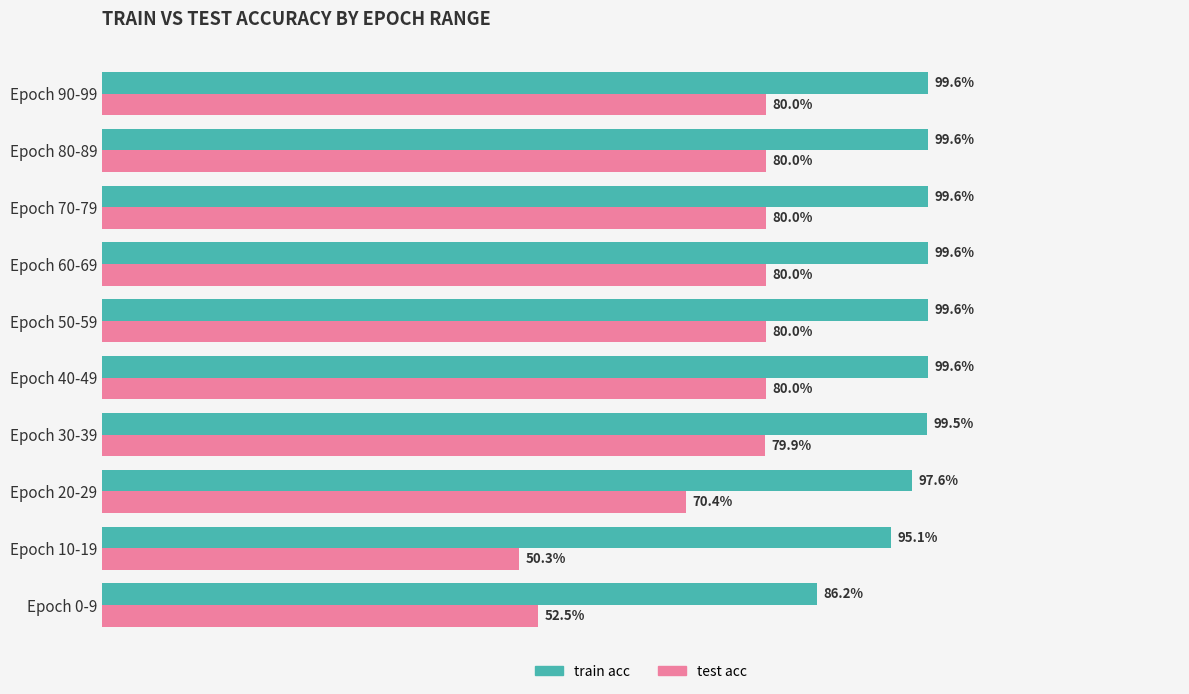

Which series has the largest total across all categories?

train acc